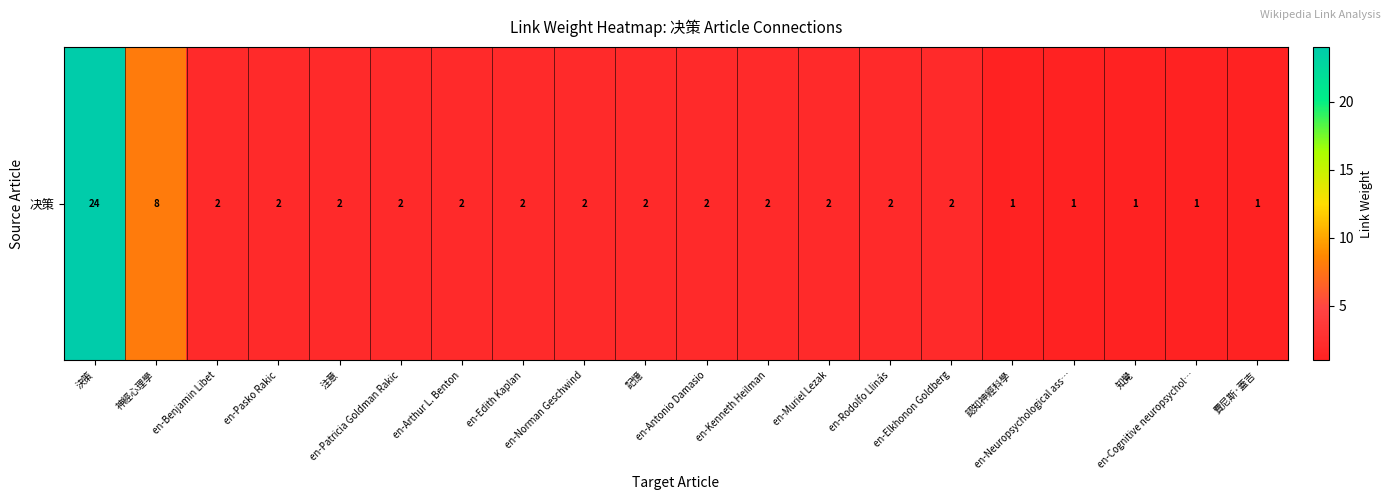

Rank the categories by value from highest to lowest.

決策, 神經心理學, en-Benjamin Libet, en-Pasko Rakic, 注意, en-Patricia Goldman Rakic, en-Arthur L. Benton, en-Edith Kaplan, en-Norman Geschwind, 記憶, en-Antonio Damasio, en-Kenneth Heilman, en-Muriel Lezak, en-Rodolfo Llinás, en-Elkhonon Goldberg, 認知神經科學, en-Neuropsychological ass…, 知覺, en-Cognitive neuropsychol…, 費尼斯·蓋吉